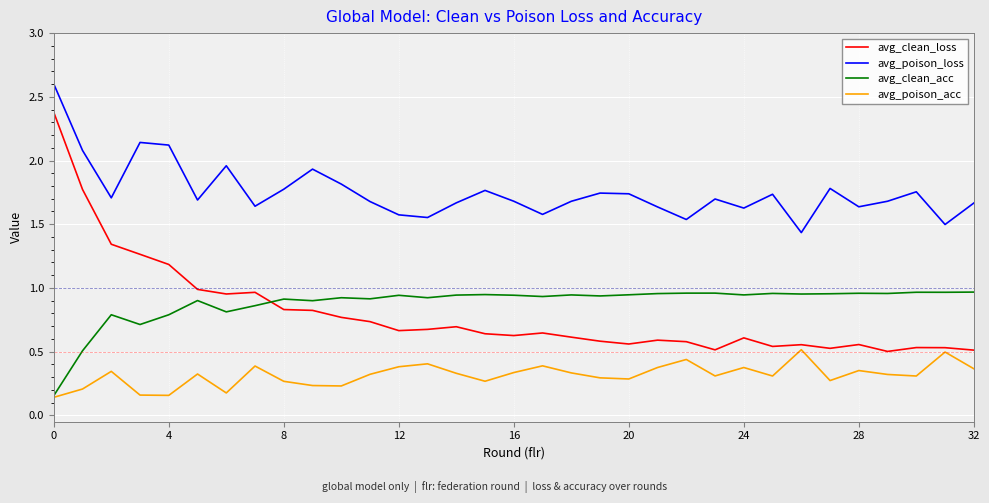

Which series has the largest total across all categories?

avg_poison_loss